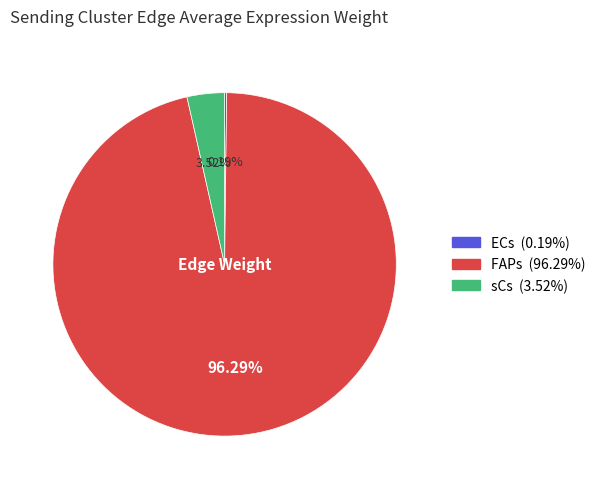

Combined, do sCs and FAPs account for over 50%?

Yes